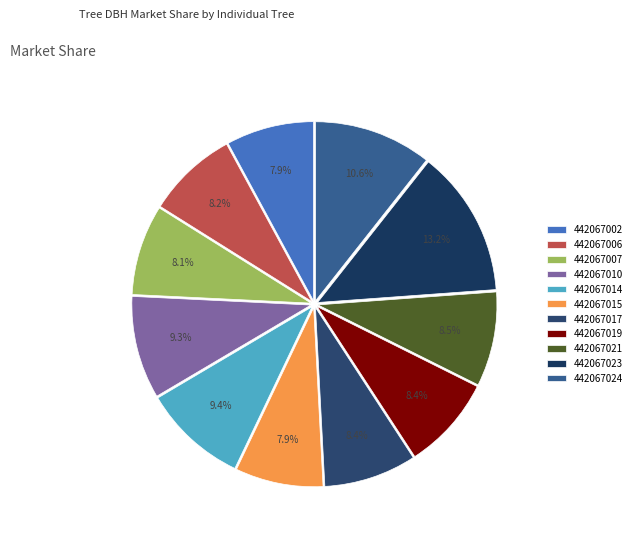

Is there any slice that represents more than half of the pie?

No